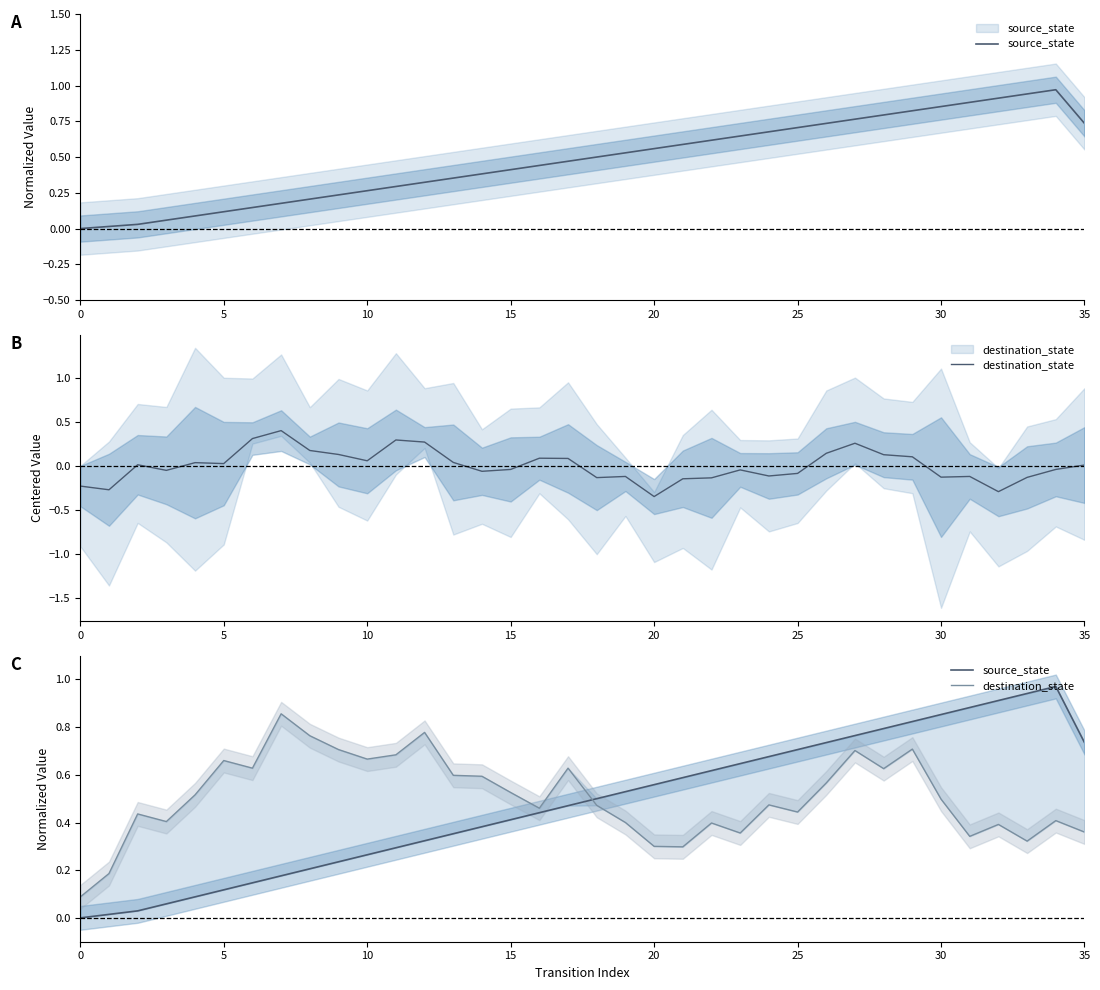

Count the number of categories in the chart.

36